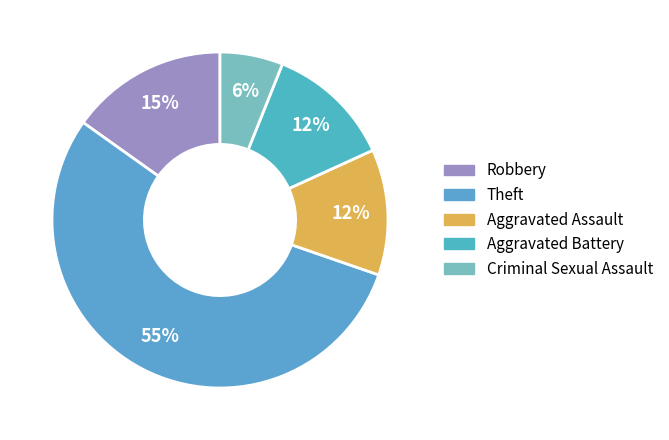

Count the number of slices in the pie.

5